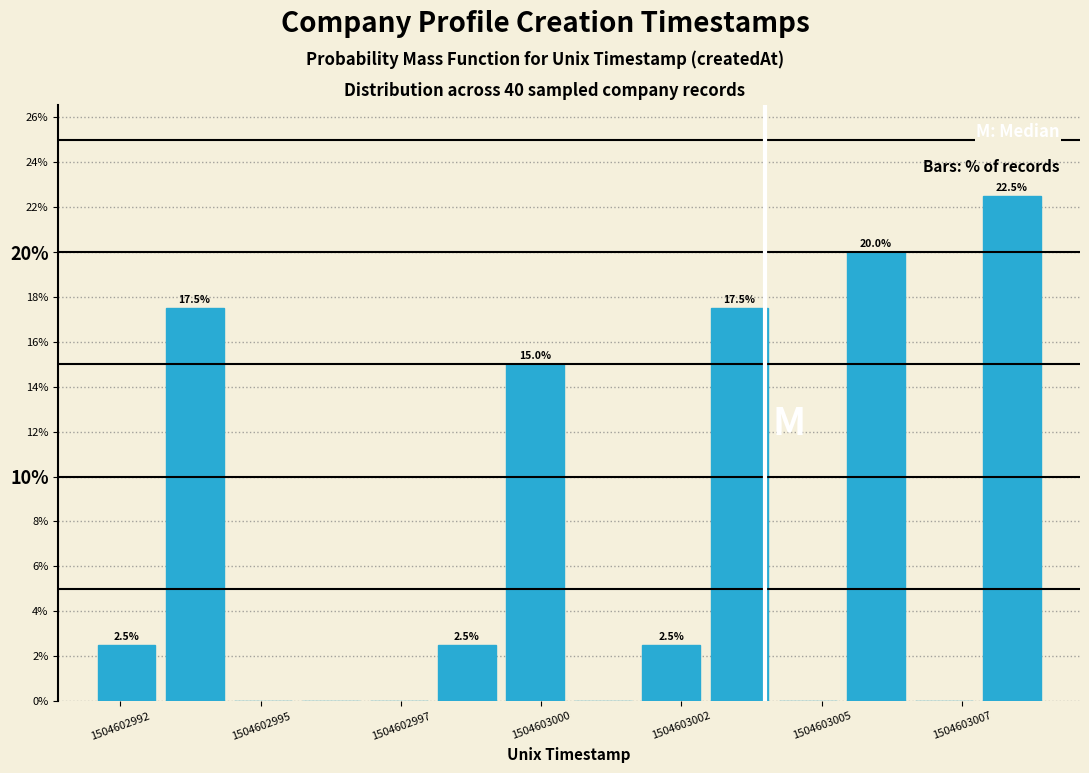

Around what value on the x-axis is the tallest bar? Give the approximate position of its centre, as read against the axis.

1504603008.5